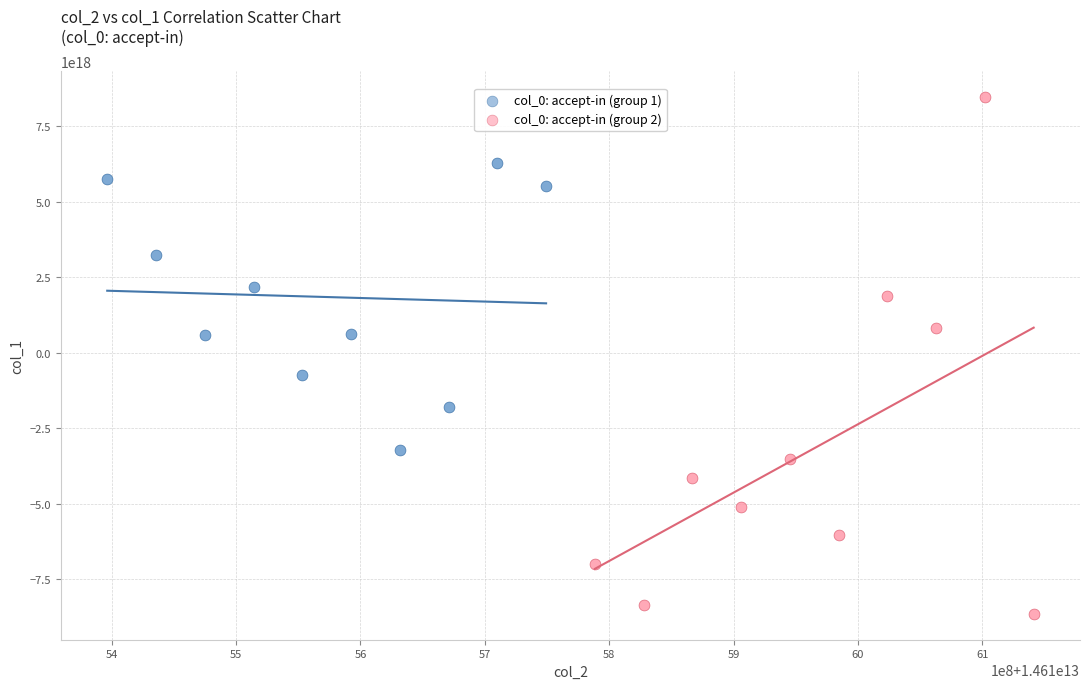

Which series reaches the maximum Y coordinate?

col_0: accept-in (group 2)